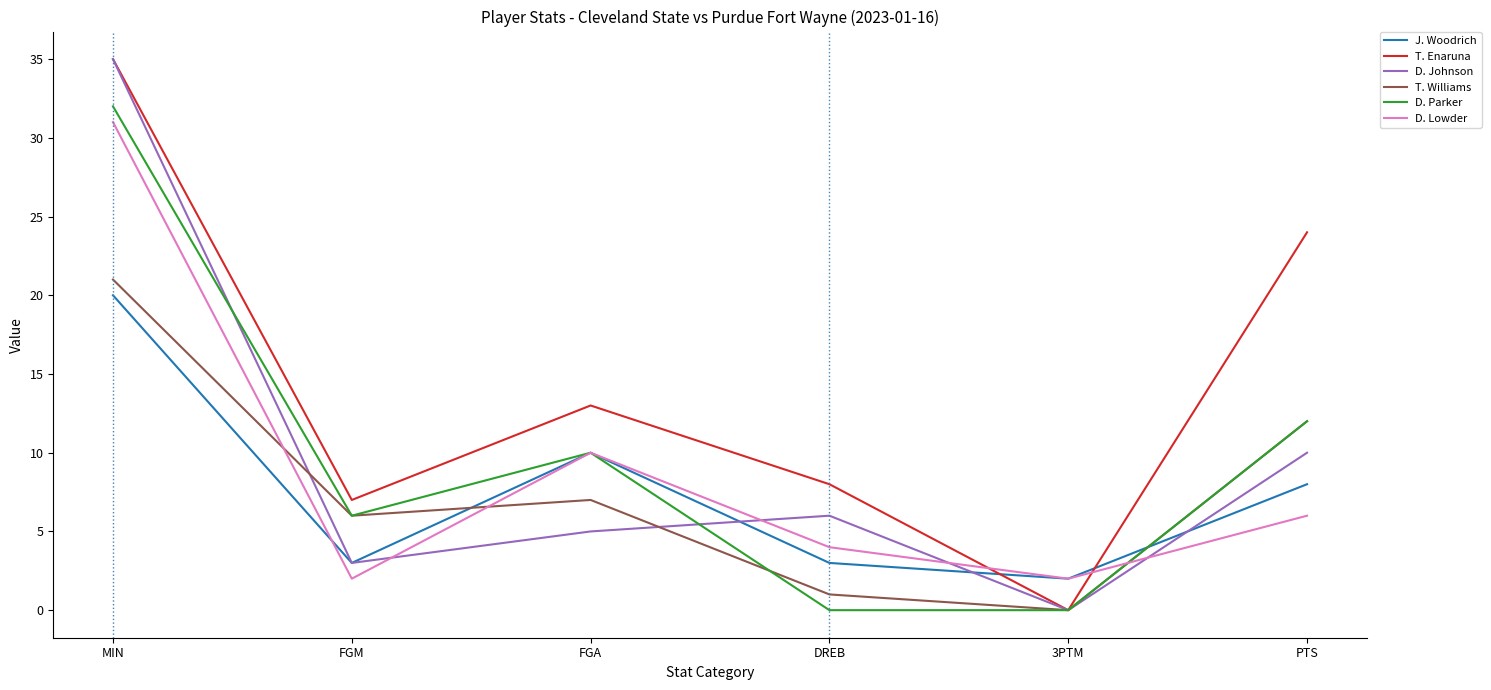

Which series changed the most between FGM and FGA?

D. Lowder